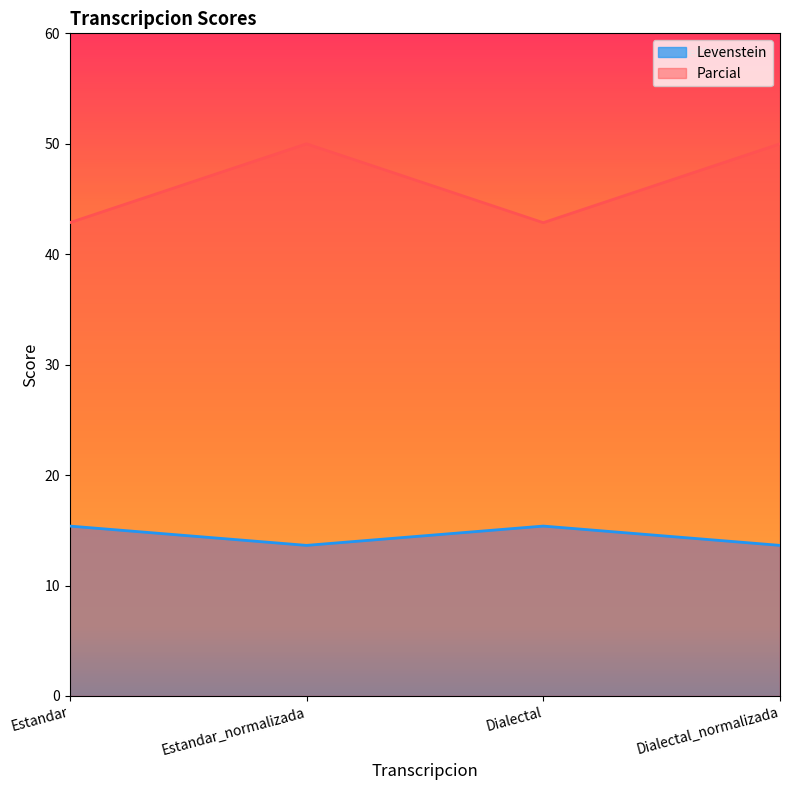

List the series in order of their overall mean, highest first.

Parcial, Levenstein